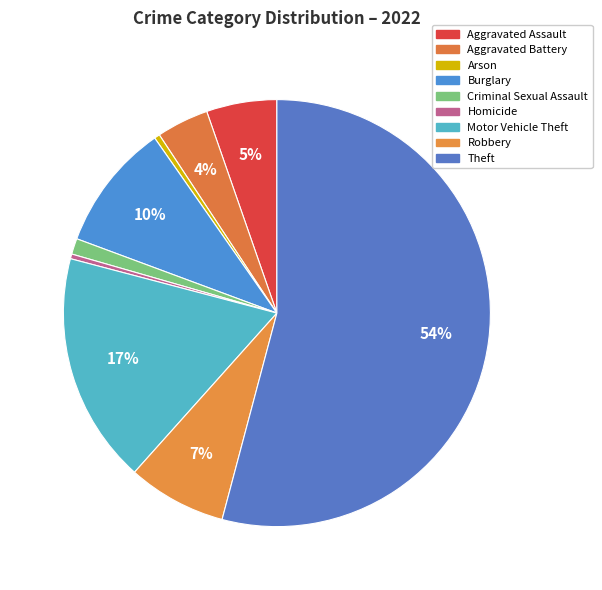

Rank the categories by value from lowest to highest.

Homicide, Arson, Criminal Sexual Assault, Aggravated Battery, Aggravated Assault, Robbery, Burglary, Motor Vehicle Theft, Theft